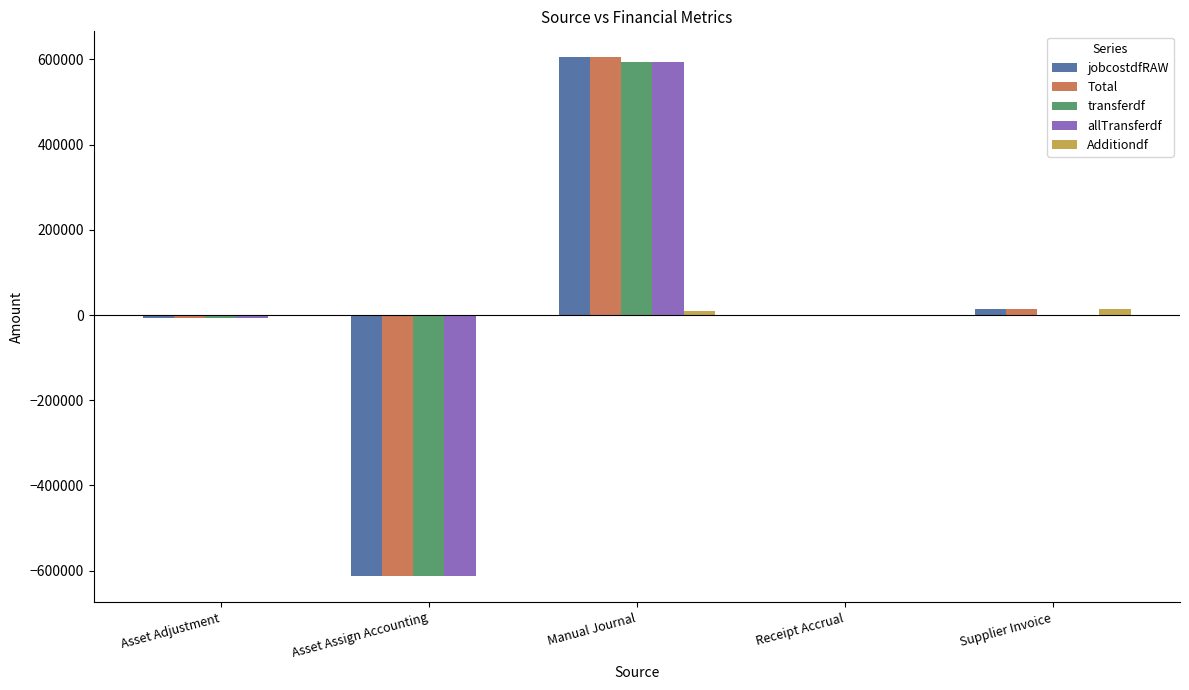

At which category does the chart reach its peak across all series?

Manual Journal